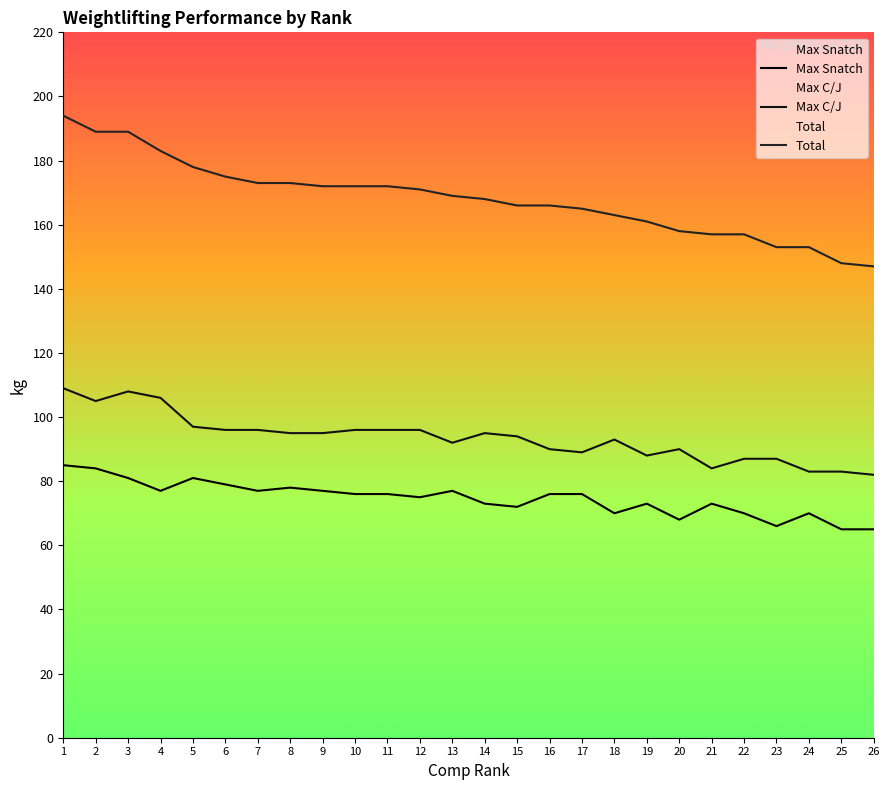

List the labels in order of Max C/J value, largest first.

1, 3, 4, 2, 5, 6, 7, 10, 11, 12, 8, 9, 14, 15, 18, 13, 16, 20, 17, 19, 22, 23, 21, 24, 25, 26